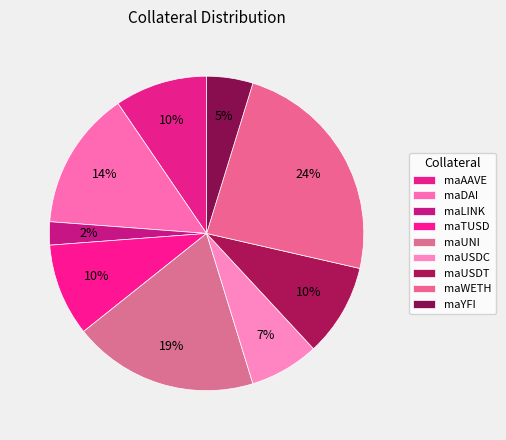

Count the number of slices in the pie.

9